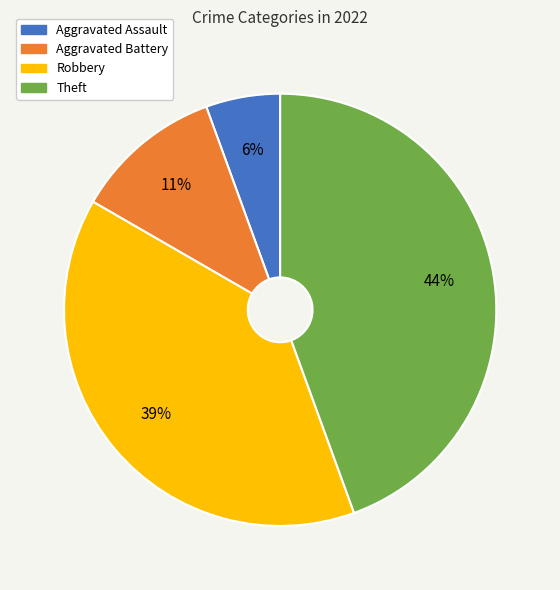

Which slice is the largest?

Theft